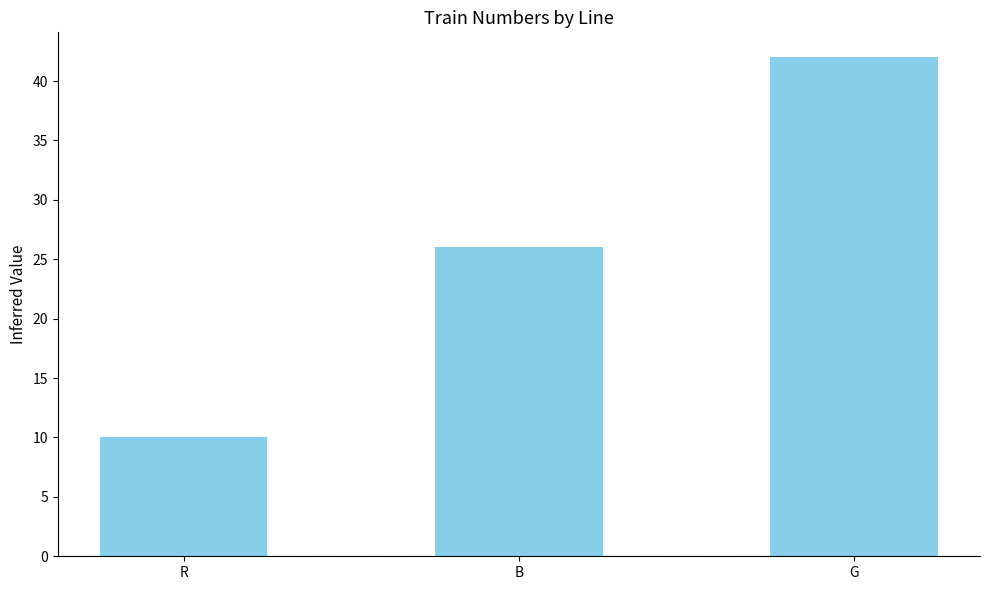

Read the value at G, to the nearest 5.

40